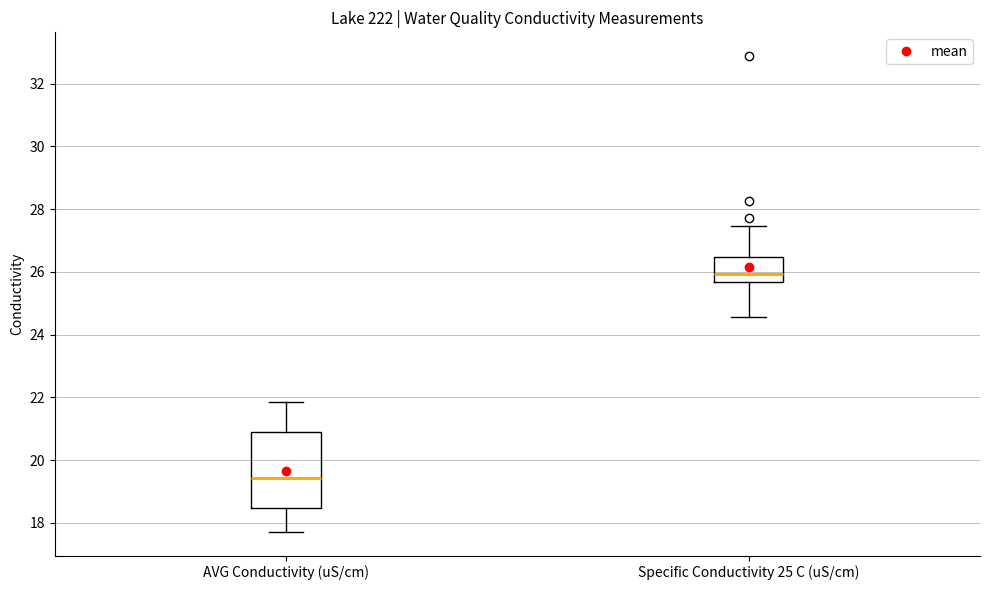

Reading left to right, read every box against the y-axis: the position of its median line, the range the box covers, and the ends of its whiskers. The values are not printed on the chart, so give them approximately, as read against the axis.

AVG Conductivity (uS/cm): median 19.4, box 18.4 to 21.0, whiskers 17.8 to 21.8
Specific Conductivity 25 C (uS/cm): median 26.0, box 25.6 to 26.4, whiskers 24.6 to 27.4